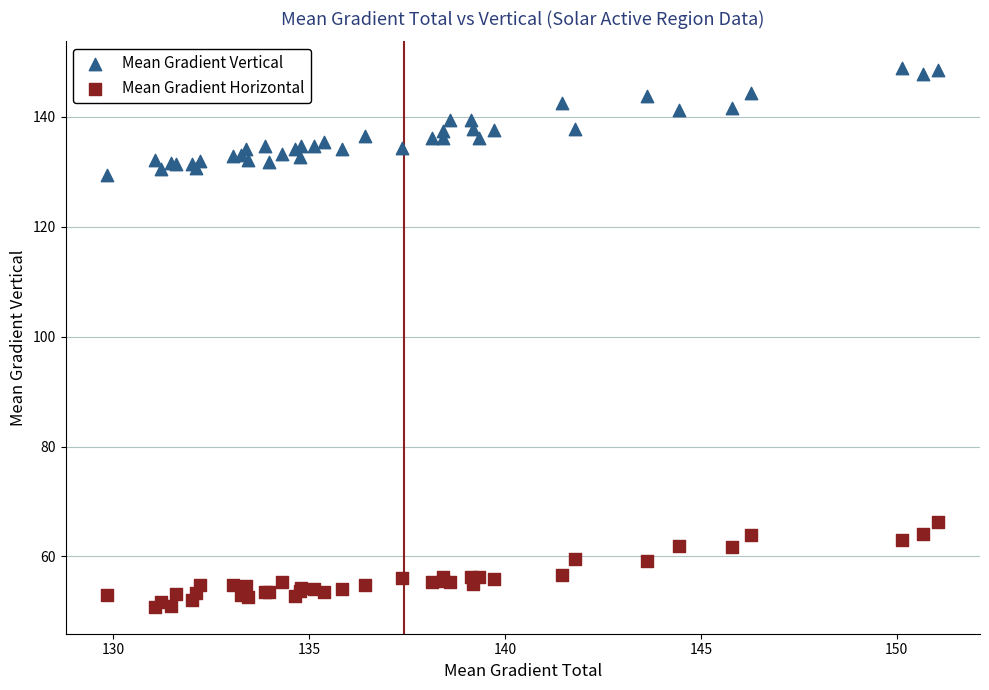

Which series contains the lowest Y value?

Mean Gradient Horizontal